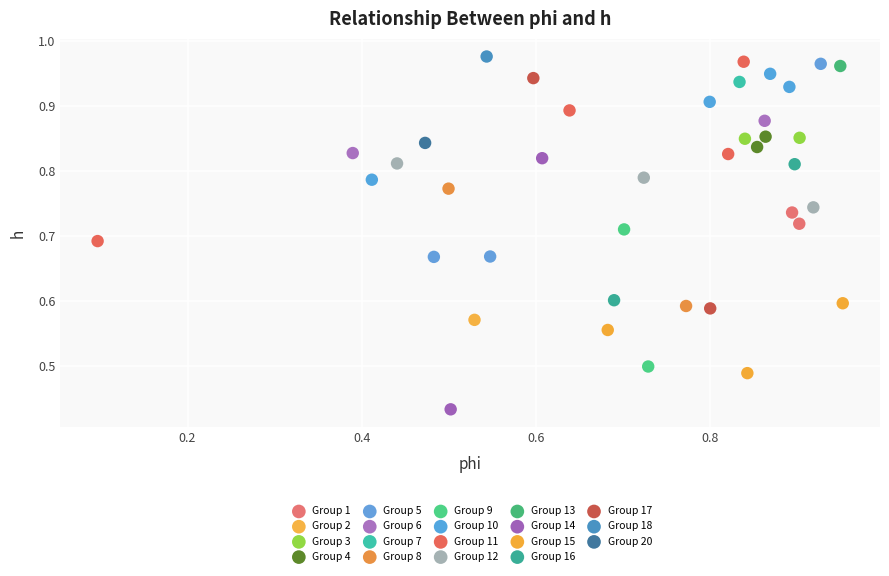

What are all the series names shown in the legend?

Group 1, Group 2, Group 3, Group 4, Group 5, Group 6, Group 7, Group 8, Group 9, Group 10, Group 11, Group 12, Group 13, Group 14, Group 15, Group 16, Group 17, Group 18, Group 20